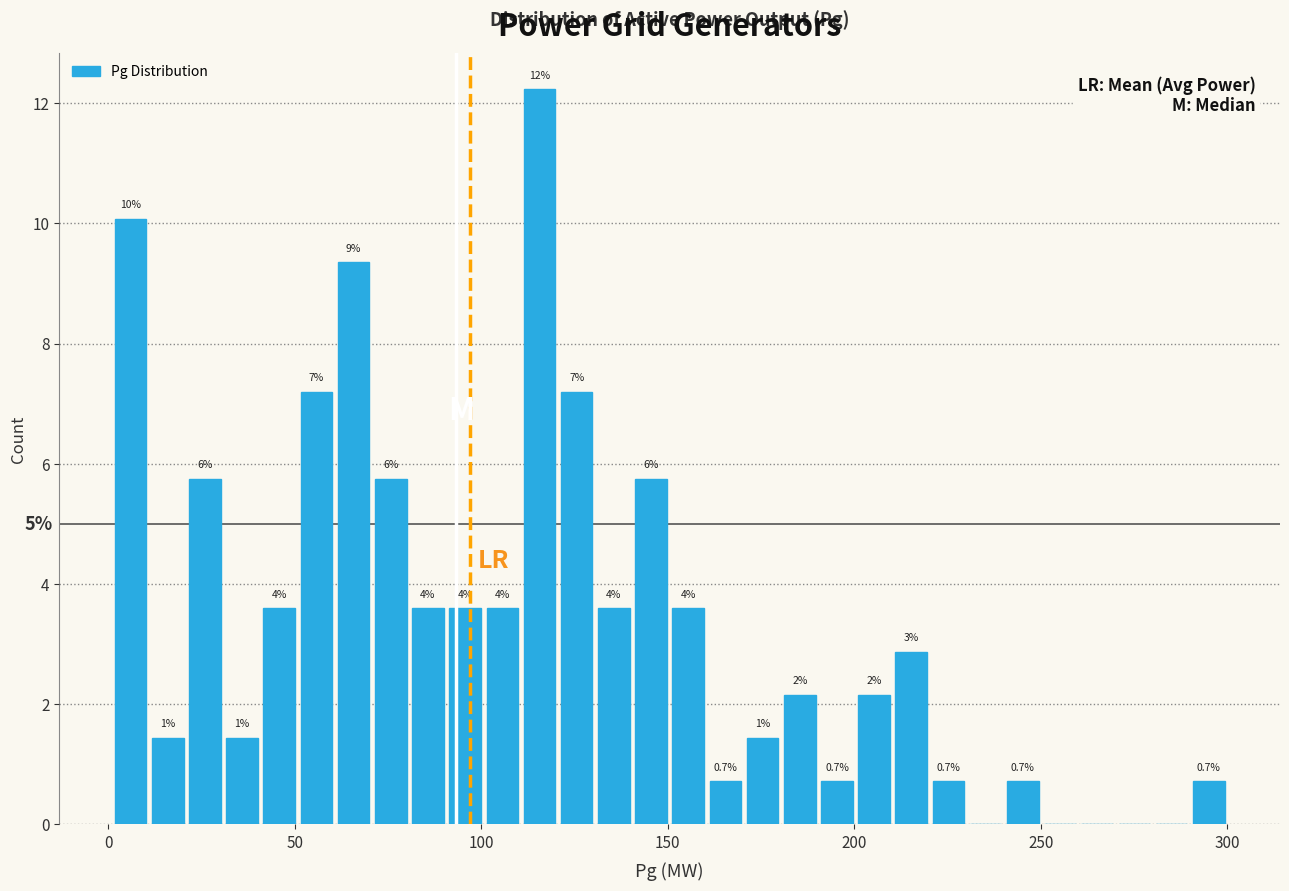

Read against the x-axis, roughly where is the centre of the tallest bar?

115